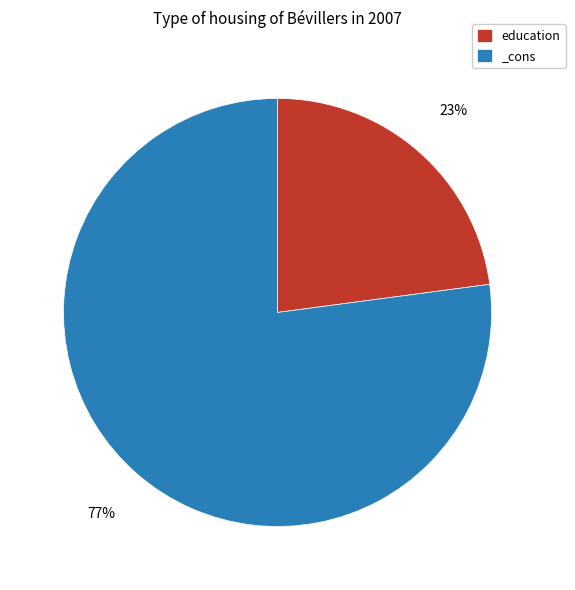

What percentage is the _cons slice, to the nearest percent?

77%